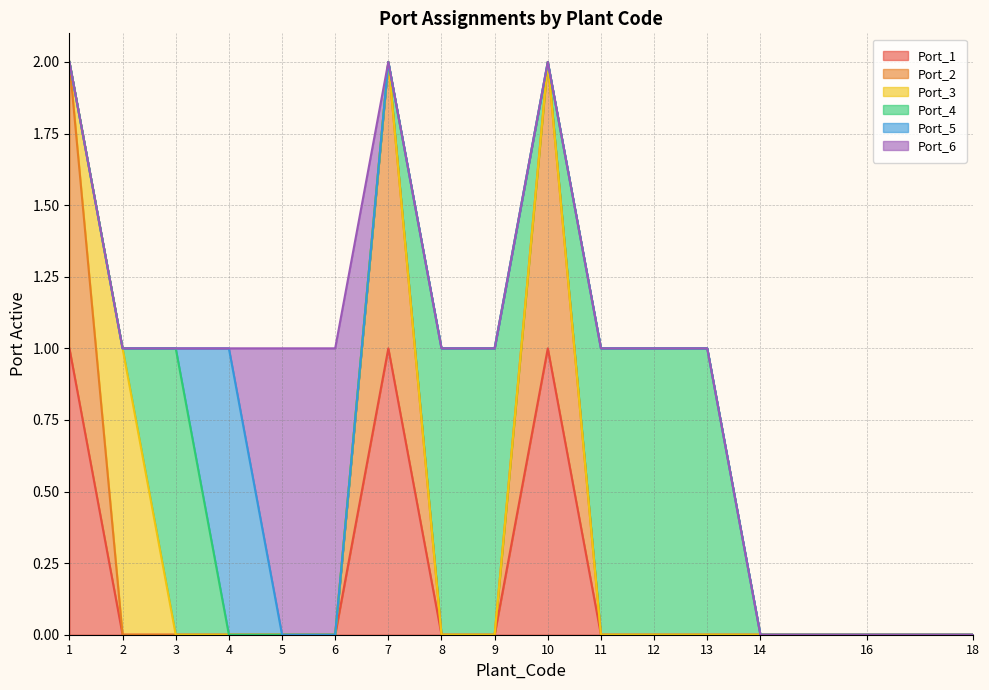

How many distinct data groups are displayed?

6